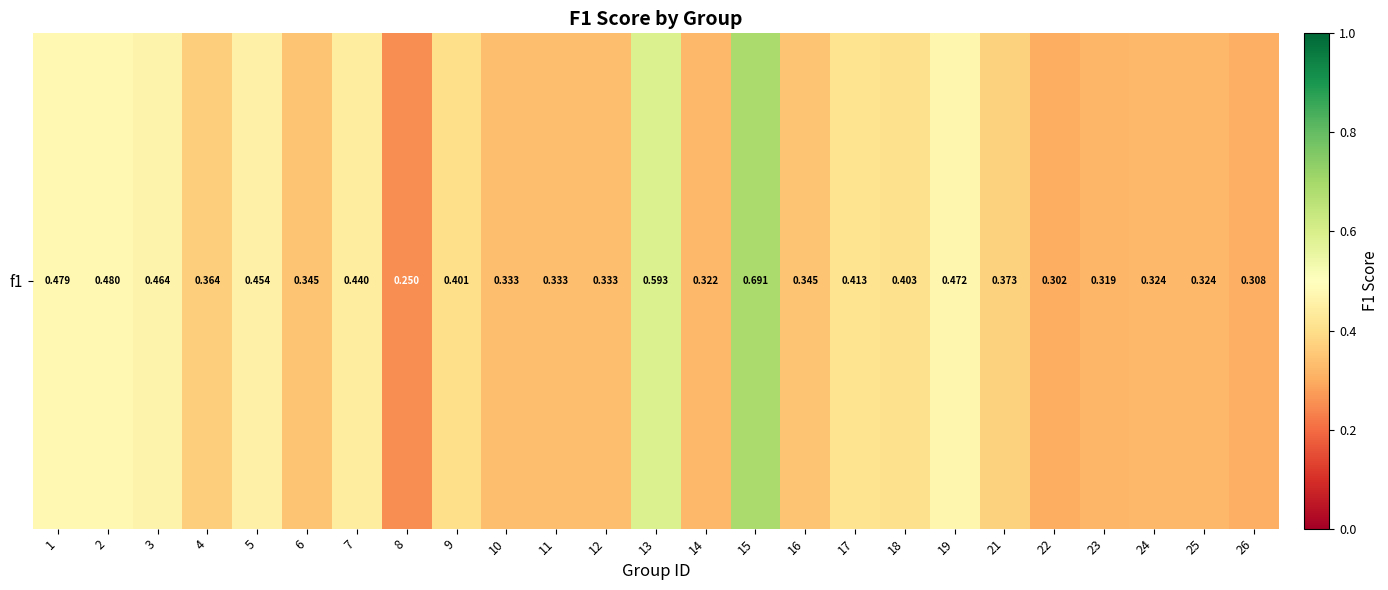

Reading left to right, transcribe all the data shown in this chart.

1=0.5	2=0.5	3=0.5	4=0.4	5=0.5	6=0.3	7=0.4	8=0.2	9=0.4	10=0.3	11=0.3	12=0.3	13=0.6	14=0.3	15=0.7	16=0.3	17=0.4	18=0.4	19=0.5	21=0.4	22=0.3	23=0.3	24=0.3	25=0.3	26=0.3